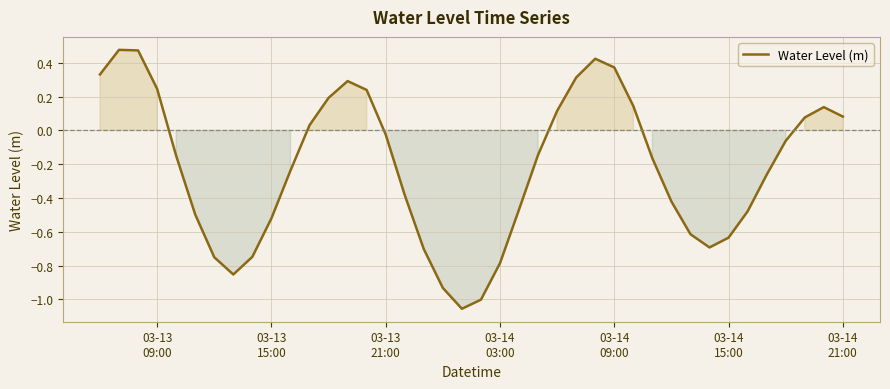

What is the difference between the maximum and minimum values?

1.5